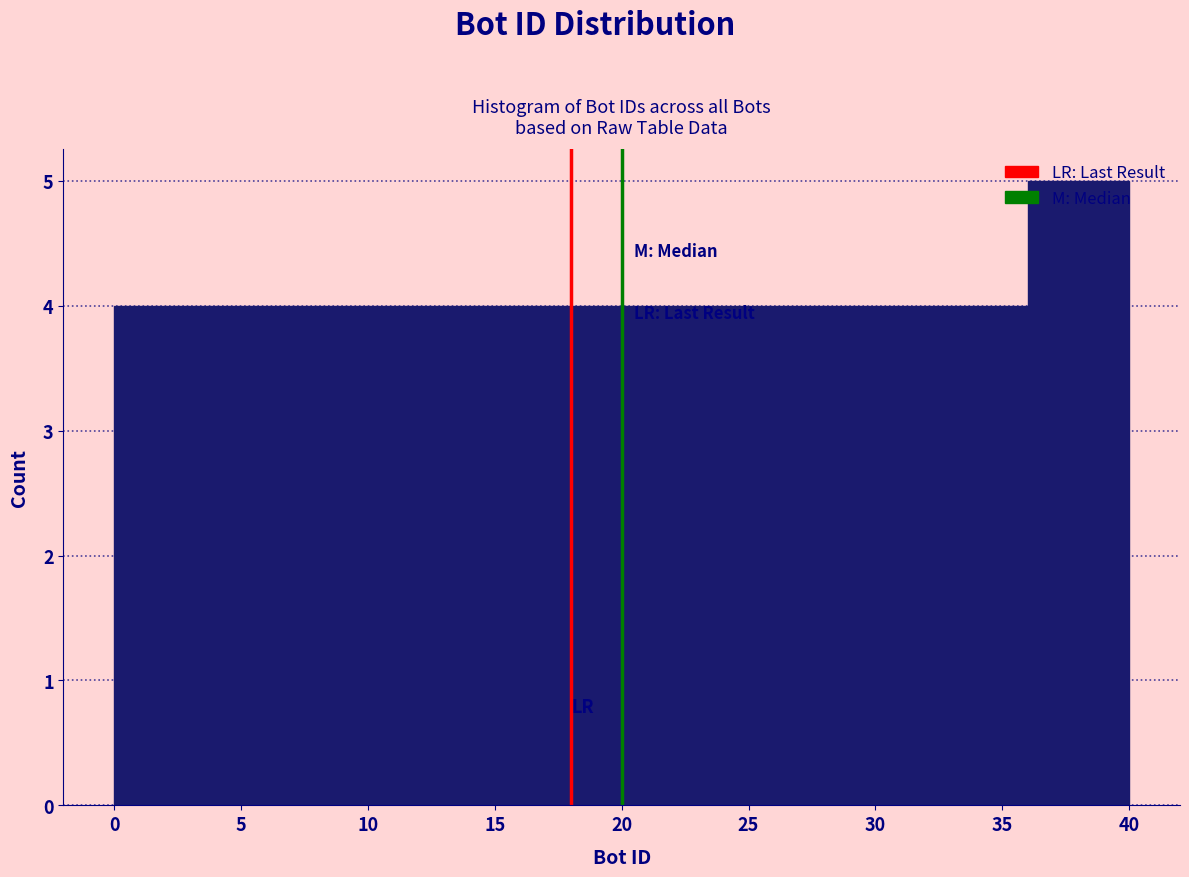

How tall is the bar that spans 16 to 20 on the x-axis? The values are not printed on the chart, so give them approximately, as read against the axis.

4